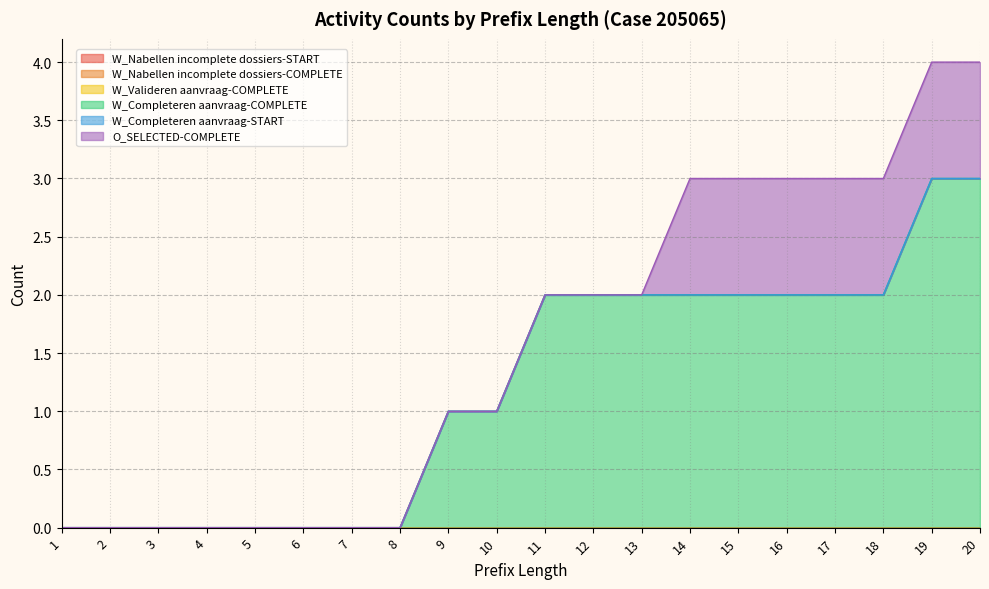

Reading right to left, transcribe all the data shown in this chart.

W_Nabellen incomplete dossiers-START: 0	0	0	0	0	0	0	0	0	0	0	0	0	0	0	0	0	0	0	0
W_Nabellen incomplete dossiers-COMPLETE: 0	0	0	0	0	0	0	0	0	0	0	0	0	0	0	0	0	0	0	0
W_Valideren aanvraag-COMPLETE: 0	0	0	0	0	0	0	0	0	0	0	0	0	0	0	0	0	0	0	0
W_Completeren aanvraag-COMPLETE: 3	3	2	2	2	2	2	2	2	2	1	1	0	0	0	0	0	0	0	0
W_Completeren aanvraag-START: 0	0	0	0	0	0	0	0	0	0	0	0	0	0	0	0	0	0	0	0
O_SELECTED-COMPLETE: 1	1	1	1	1	1	1	0	0	0	0	0	0	0	0	0	0	0	0	0